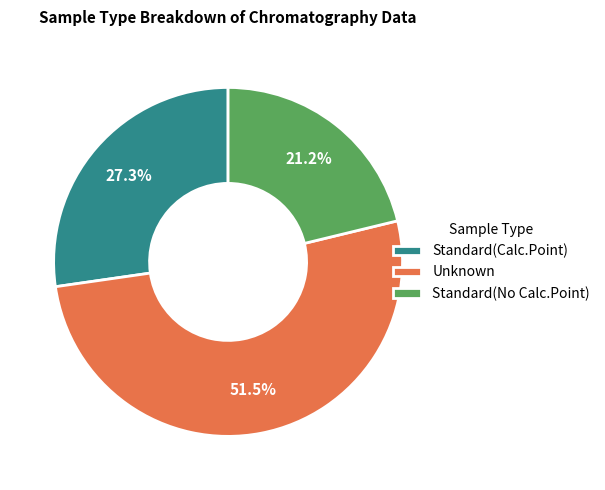

Which category has the smallest portion of the pie?

Standard(No Calc.Point)